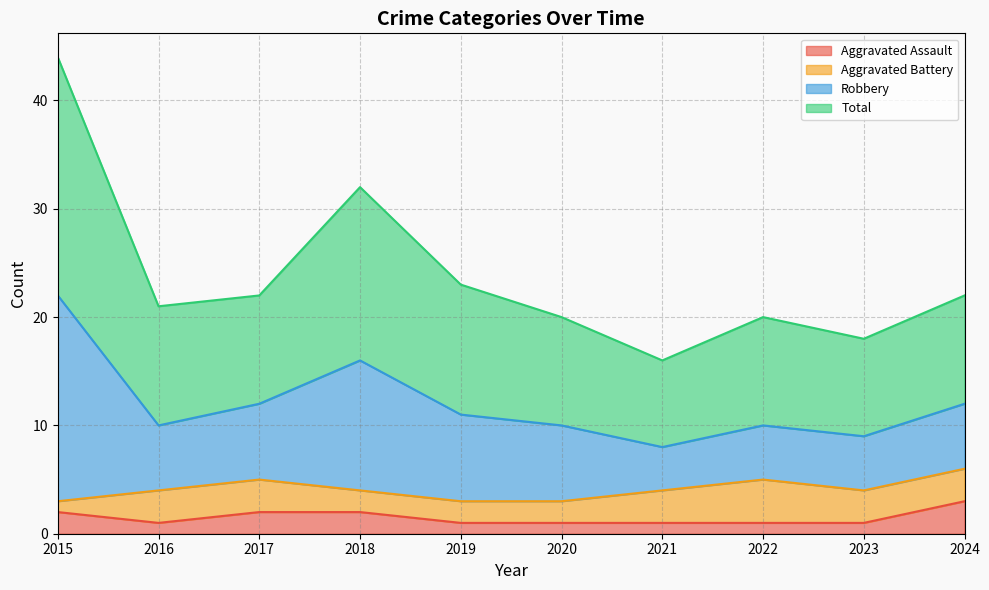

True or false: Aggravated Assault has more than 0 points higher than both neighbors.

False